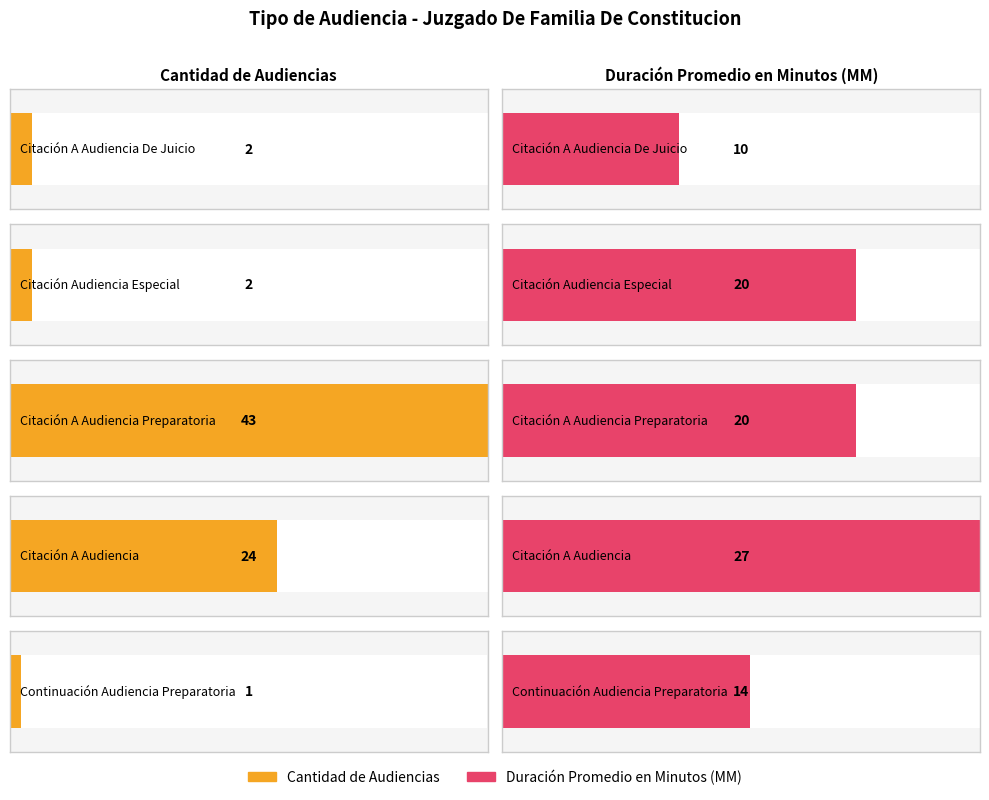

Which series has the largest total across all categories?

Duración Promedio en Minutos (MM)